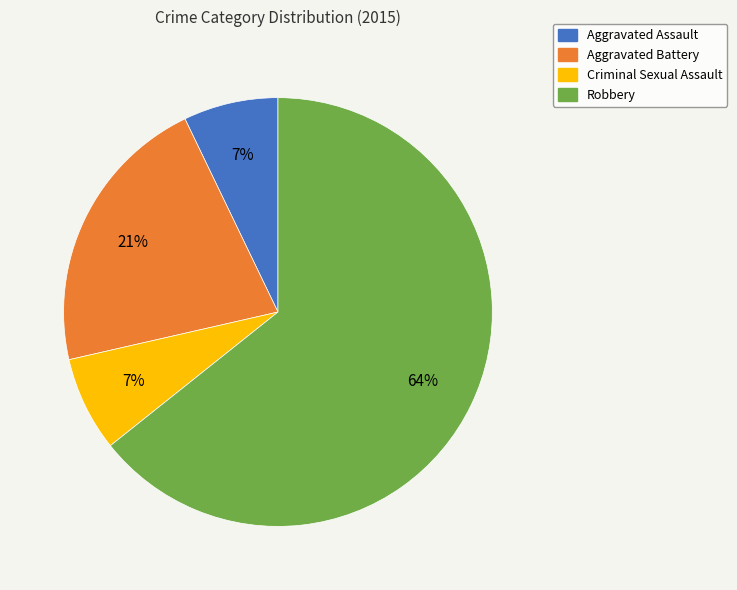

Combined, do Robbery and Aggravated Assault account for over 50%?

Yes